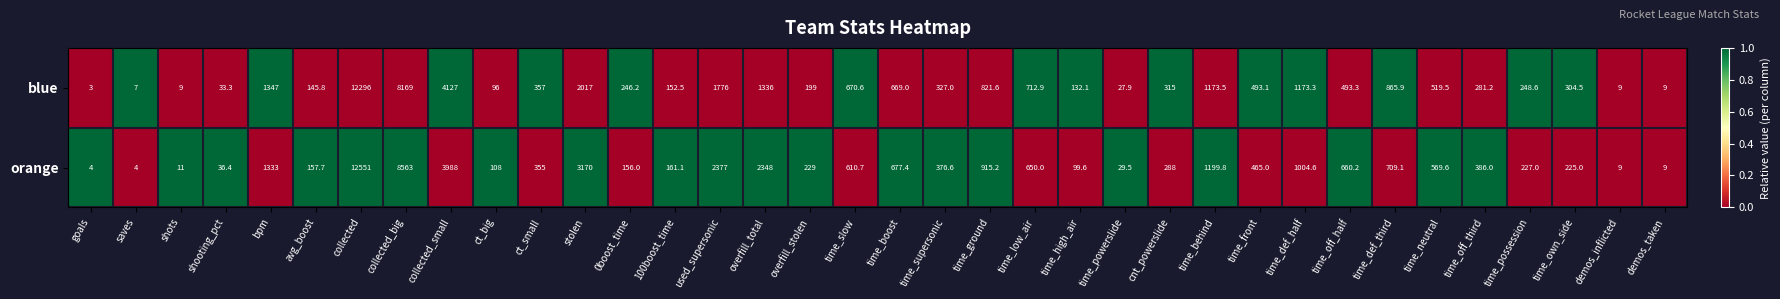

Which series has the largest total across all categories?

orange